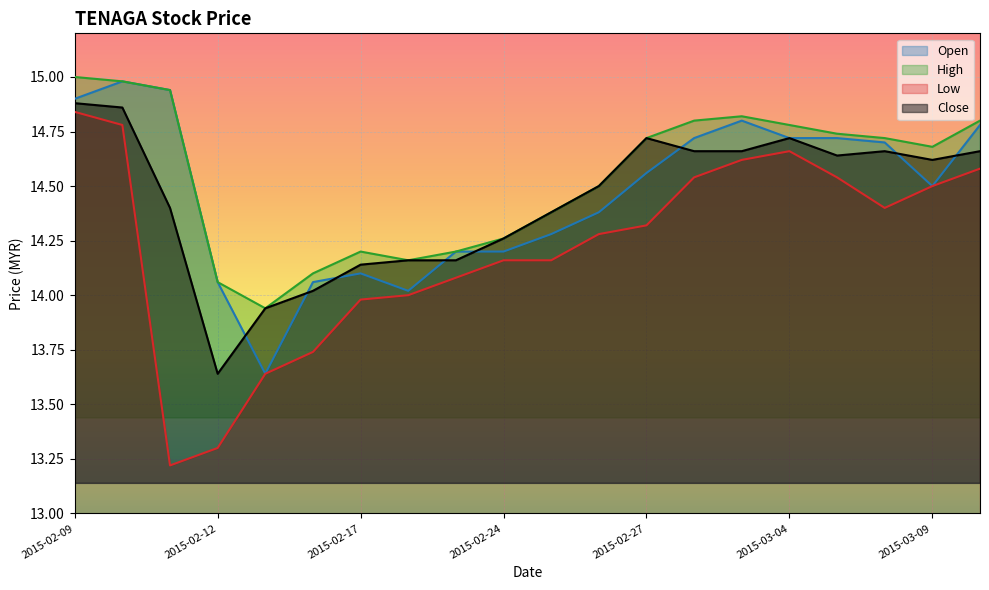

Which has a higher value, 2015-03-04 or 2015-02-25?

2015-03-04